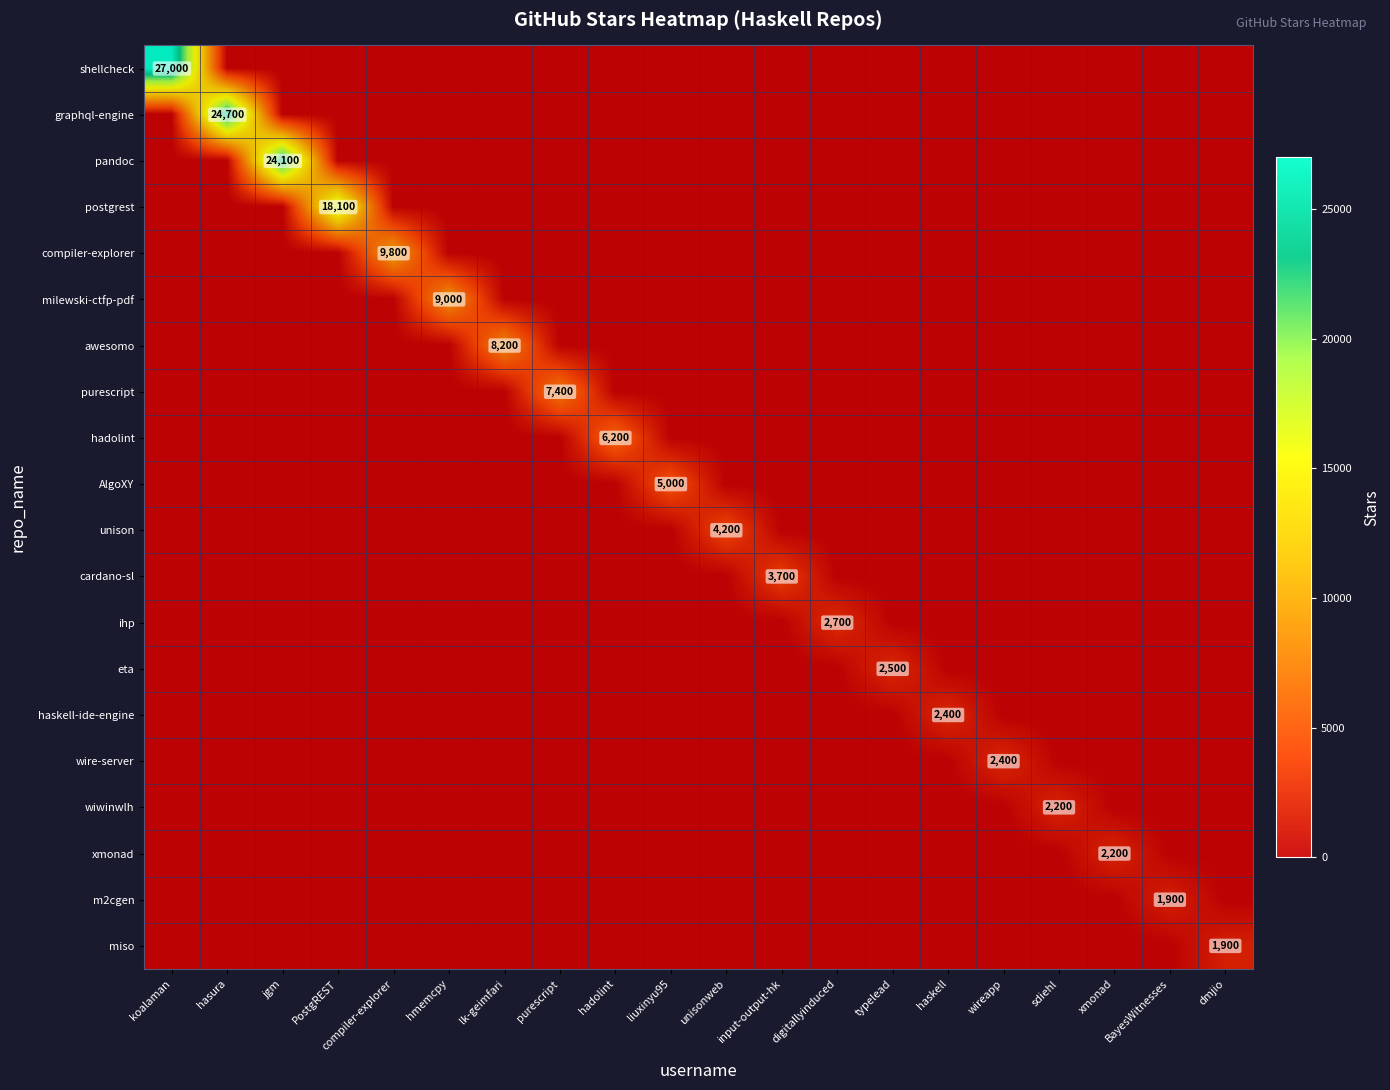

How many positive values does the wire-server series have?

1